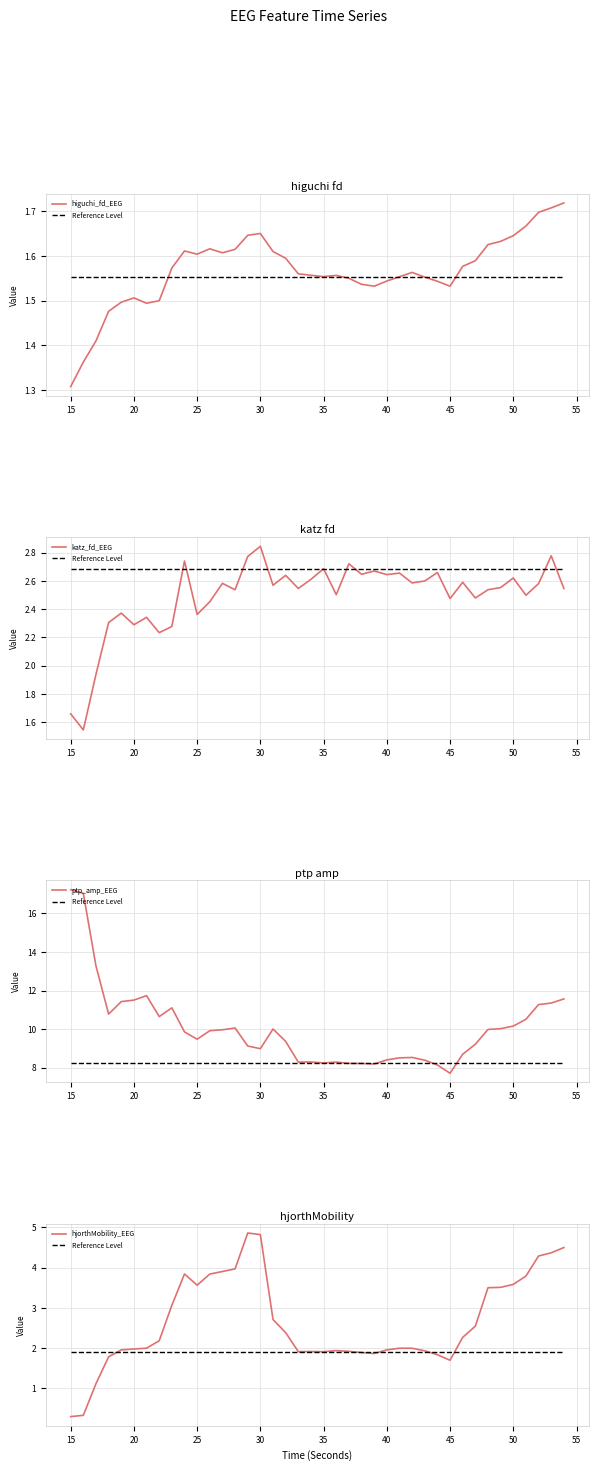

What is the value of the katz_fd_EEG point at the 38th from the left?

2.6